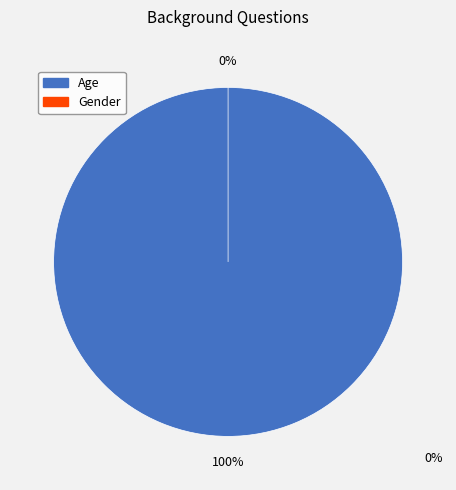

The Gender slice represents 0% of the pie. True or false?

True